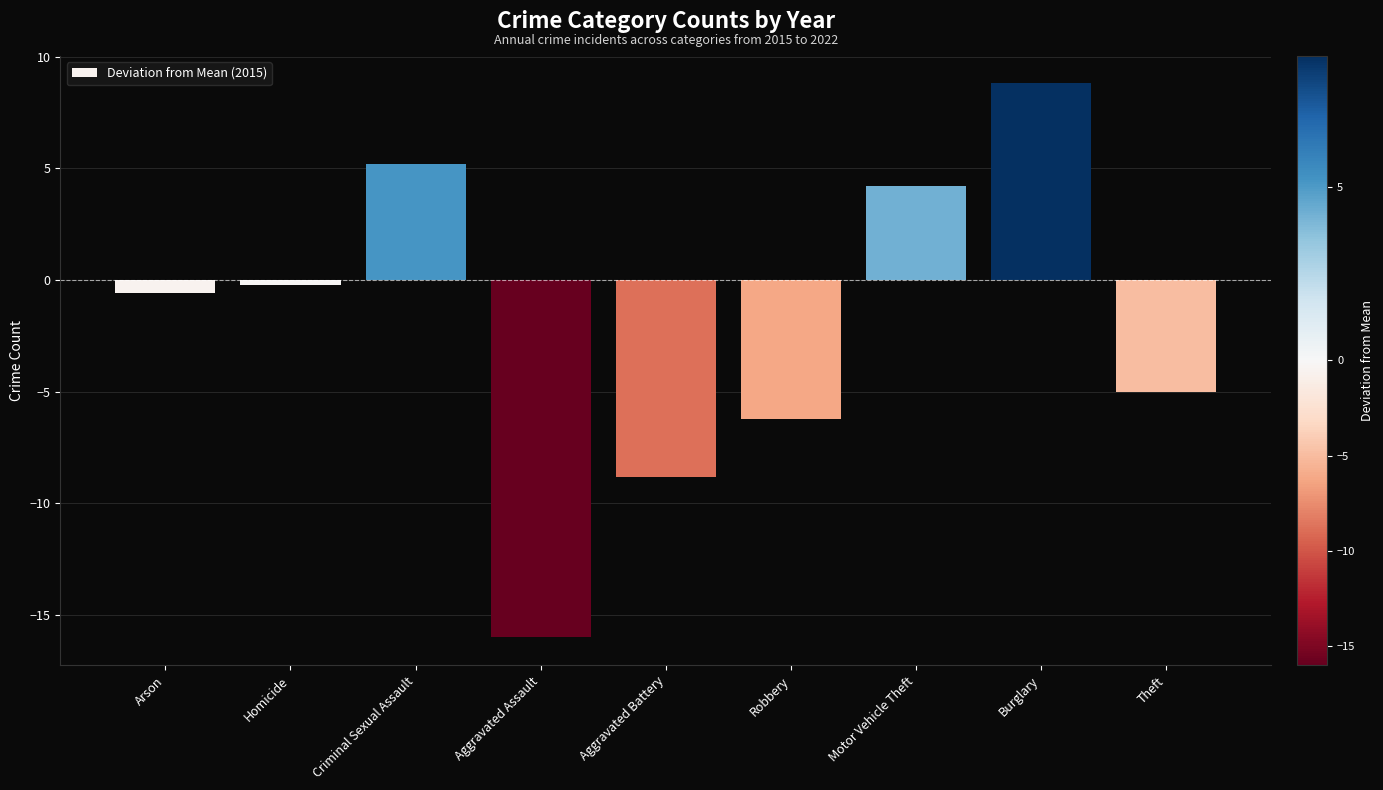

How many bars are there in total?

9